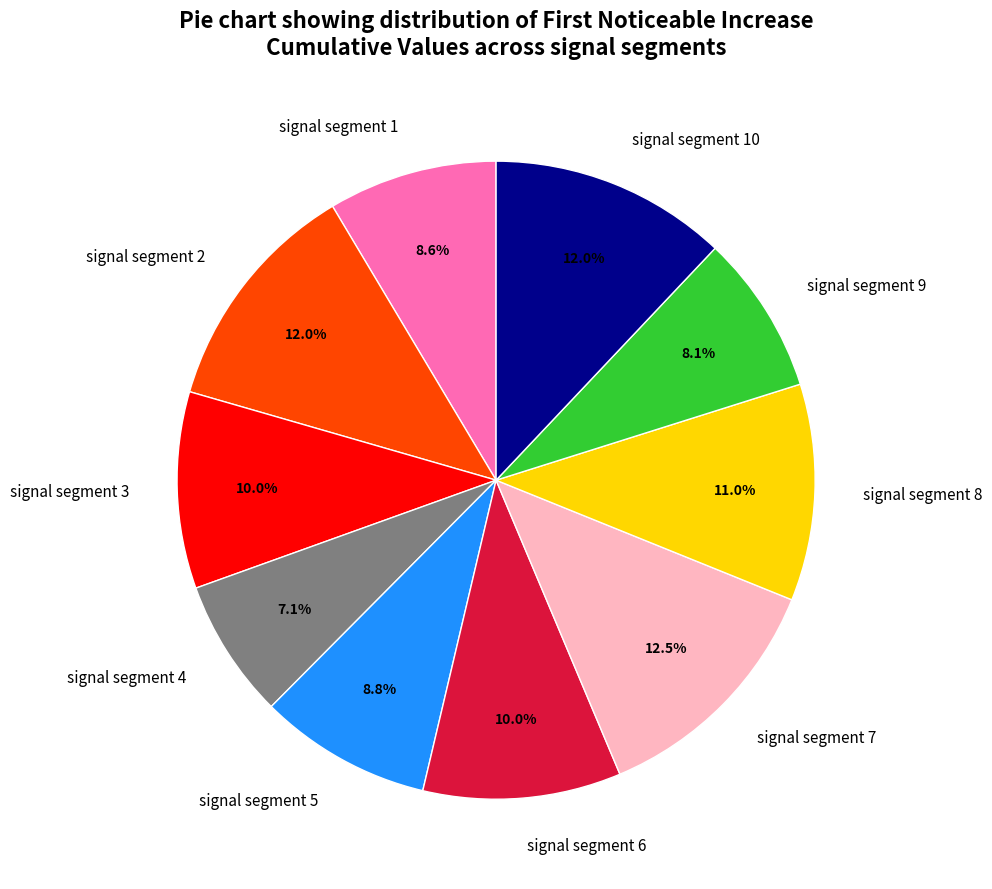

Do signal segment 4 and signal segment 3 together represent more than half of the pie?

No